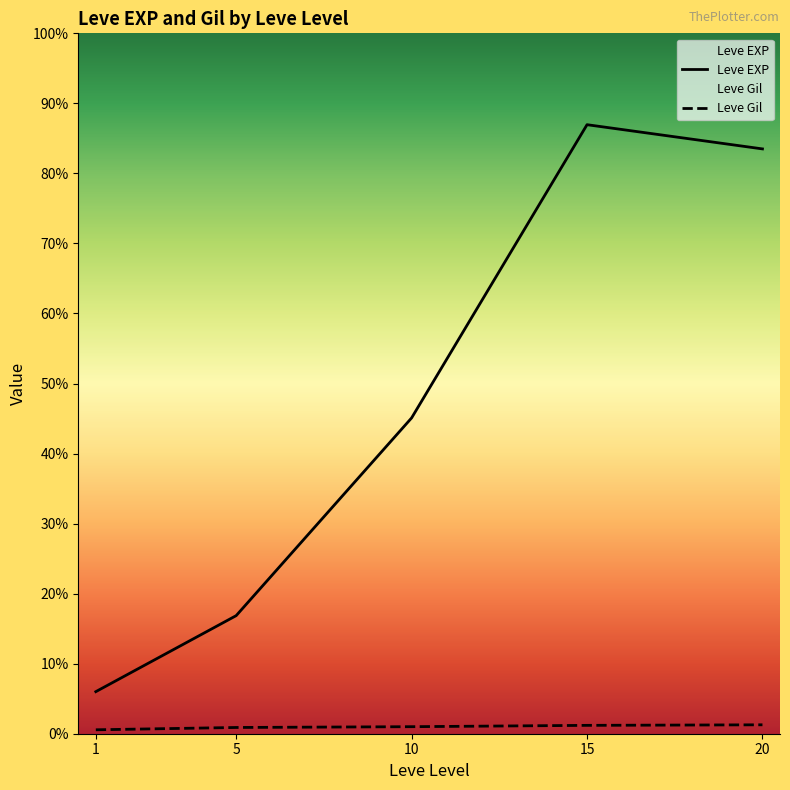

Rank the series at 15 from highest to lowest value.

Leve EXP, Leve Gil